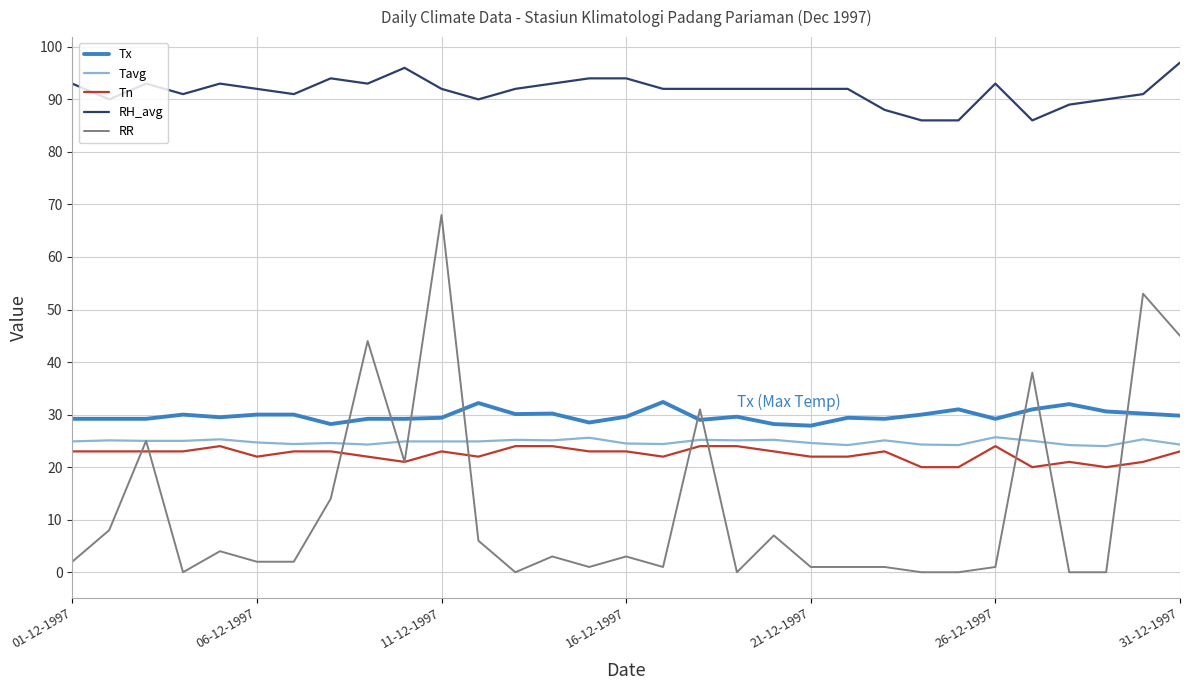

What is the maximum value for RR?

68.0